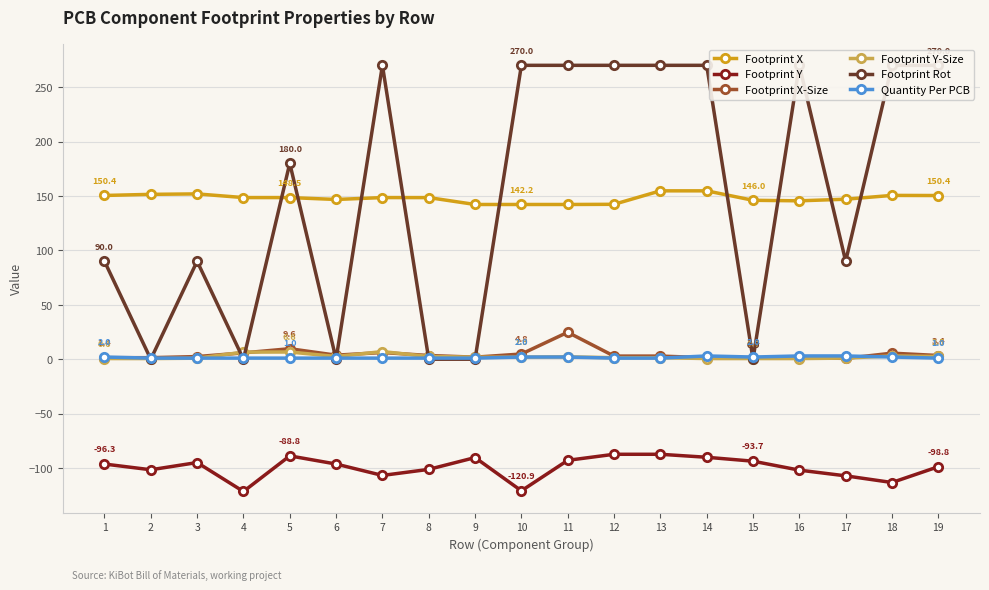

Count the number of categories in the chart.

19